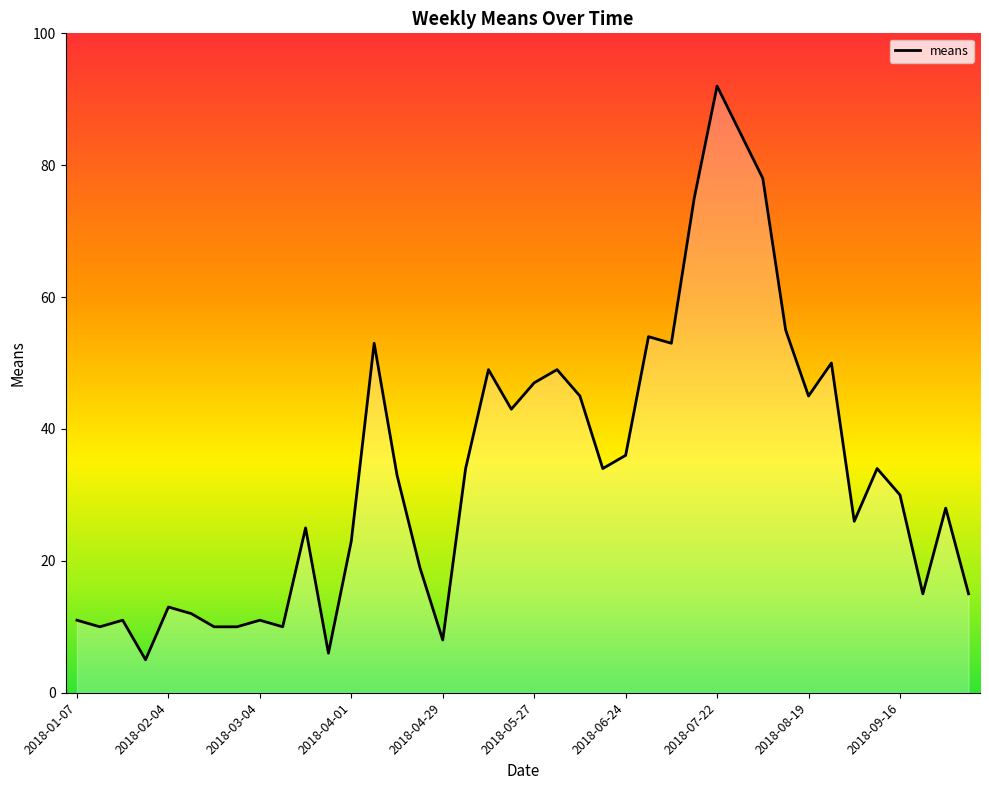

Does the chart display data point markers on the line(s)?

No